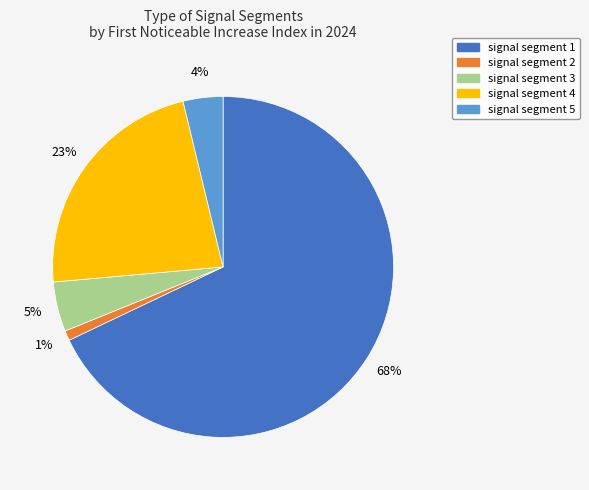

To the nearest percent, what is the average slice percentage?

20%